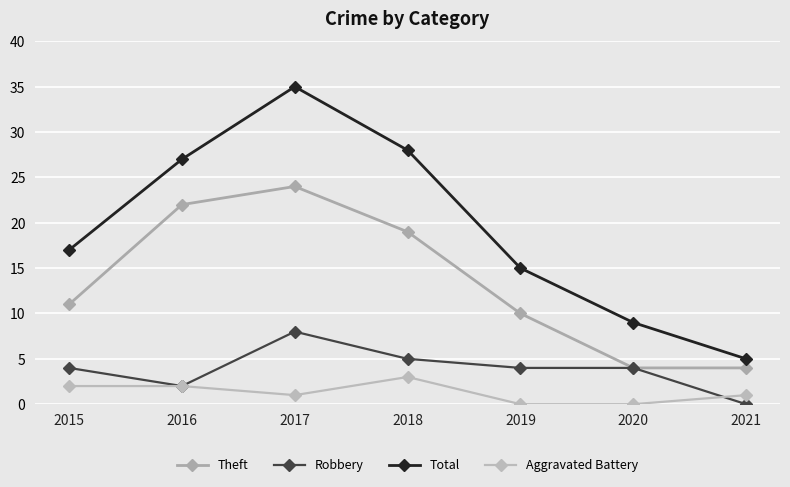

True or false: Theft and Robbery intersect in this chart.

False